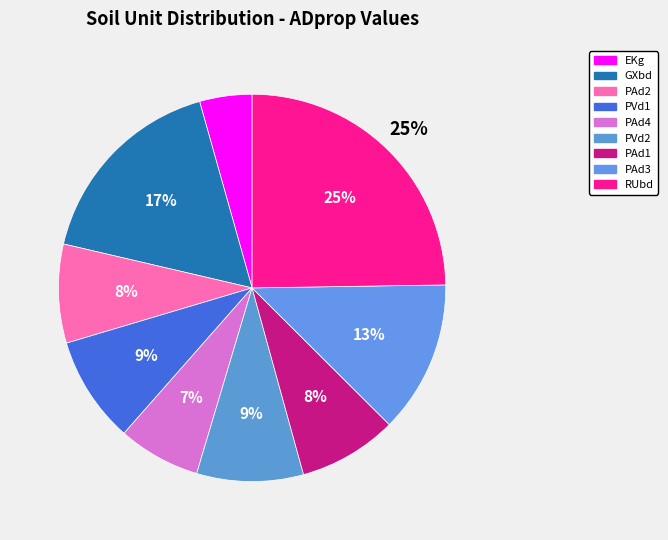

Which slice is the largest?

RUbd